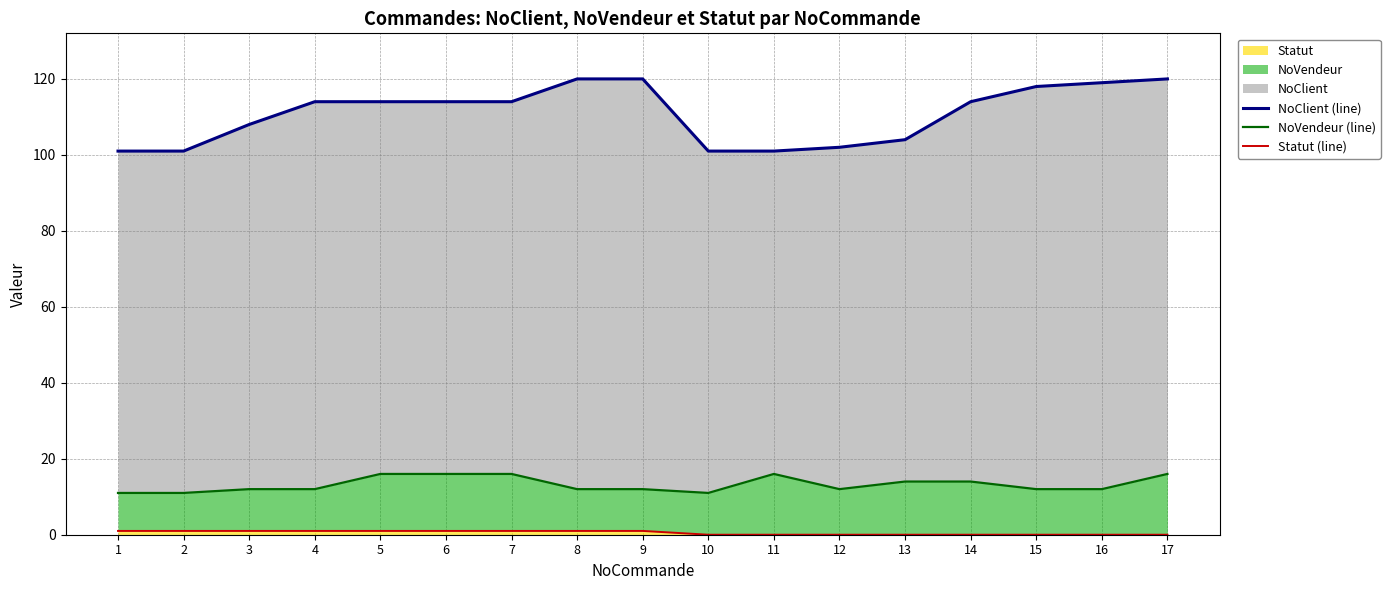

True or false: Statut (line) and NoVendeur (line) cross at least once.

False